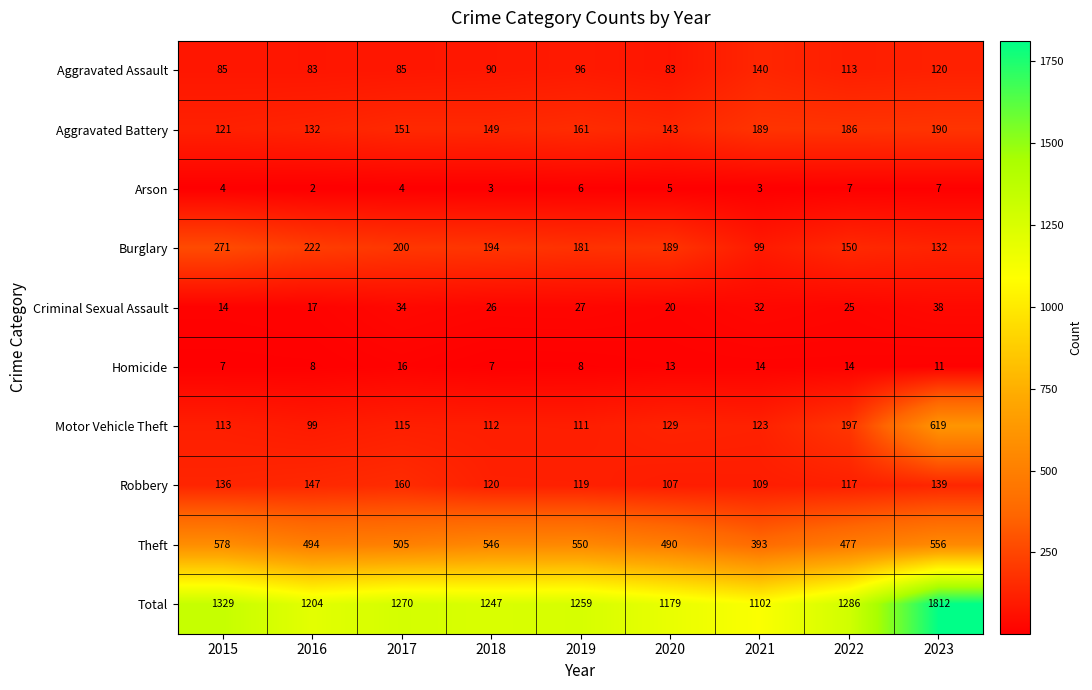

Where is Motor Vehicle Theft nearest to the value 359?

2022